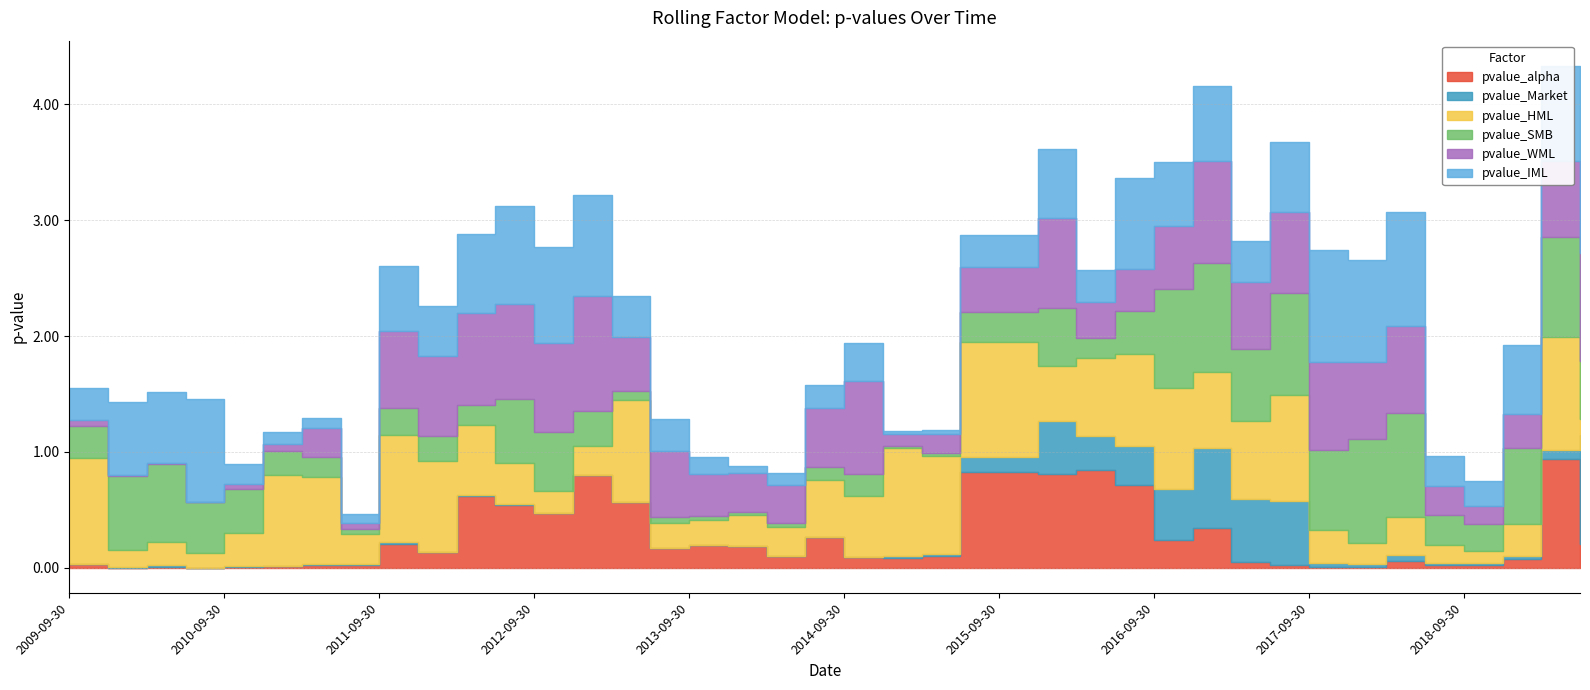

How many lines are shown in the chart?

6